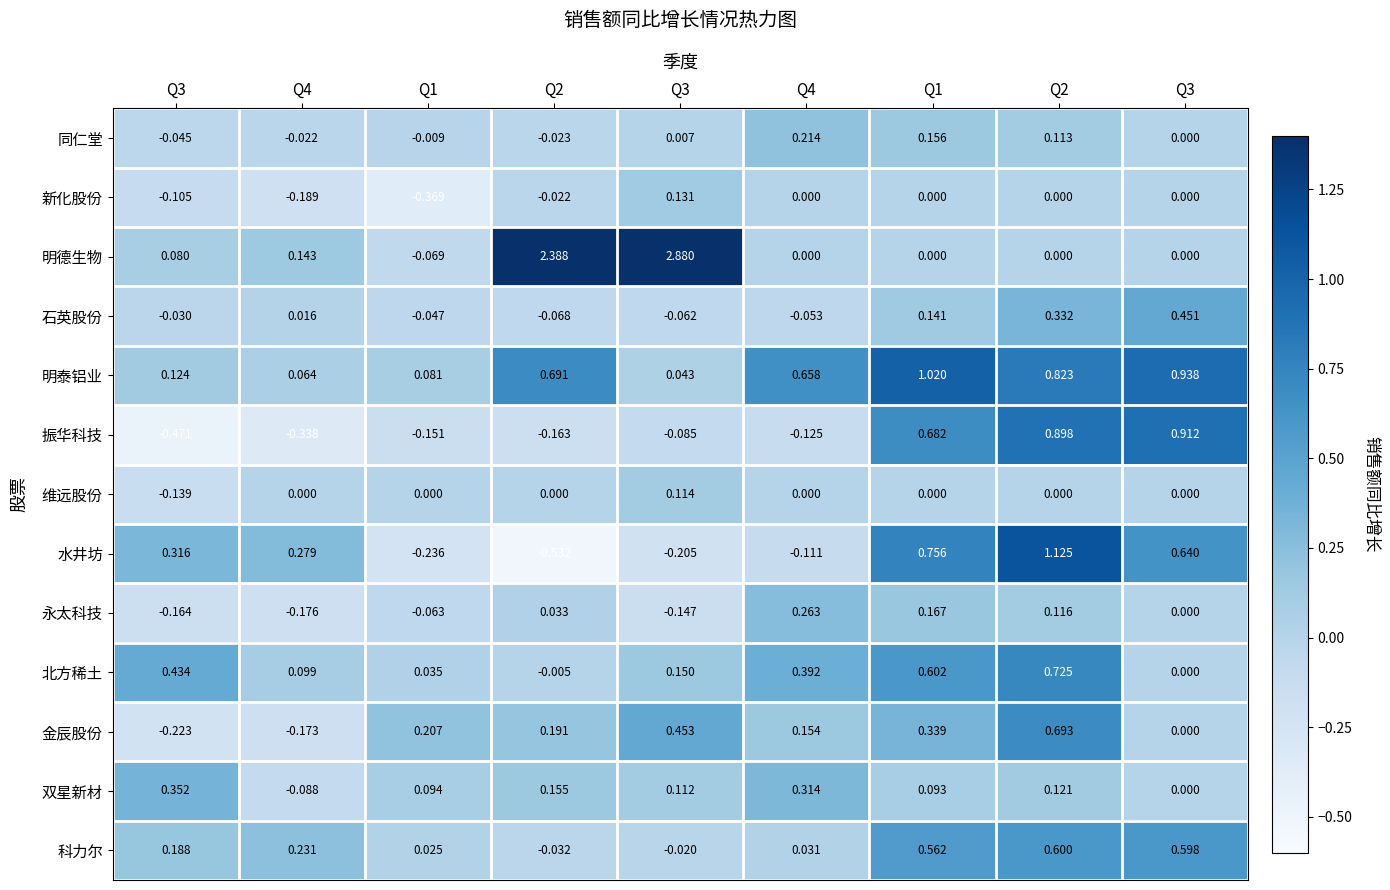

Reading left to right, extract all data points from this chart.

同仁堂: Q3=-0.0	Q4=-0.0	Q1=-0.0	Q2=-0.0	Q3=0.0	Q4=0.2	Q1=0.2	Q2=0.1	Q3=0.0
新化股份: Q3=-0.1	Q4=-0.2	Q1=-0.4	Q2=-0.0	Q3=0.1	Q4=0.0	Q1=0.0	Q2=0.0	Q3=0.0
明德生物: Q3=0.1	Q4=0.1	Q1=-0.1	Q2=2.4	Q3=2.9	Q4=0.0	Q1=0.0	Q2=0.0	Q3=0.0
石英股份: Q3=-0.0	Q4=0.0	Q1=-0.0	Q2=-0.1	Q3=-0.1	Q4=-0.1	Q1=0.1	Q2=0.3	Q3=0.5
明泰铝业: Q3=0.1	Q4=0.1	Q1=0.1	Q2=0.7	Q3=0.0	Q4=0.7	Q1=1.0	Q2=0.8	Q3=0.9
振华科技: Q3=-0.5	Q4=-0.3	Q1=-0.2	Q2=-0.2	Q3=-0.1	Q4=-0.1	Q1=0.7	Q2=0.9	Q3=0.9
维远股份: Q3=-0.1	Q4=0.0	Q1=0.0	Q2=0.0	Q3=0.1	Q4=0.0	Q1=0.0	Q2=0.0	Q3=0.0
水井坊: Q3=0.3	Q4=0.3	Q1=-0.2	Q2=-0.5	Q3=-0.2	Q4=-0.1	Q1=0.8	Q2=1.1	Q3=0.6
永太科技: Q3=-0.2	Q4=-0.2	Q1=-0.1	Q2=0.0	Q3=-0.1	Q4=0.3	Q1=0.2	Q2=0.1	Q3=0.0
北方稀土: Q3=0.4	Q4=0.1	Q1=0.0	Q2=-0.0	Q3=0.1	Q4=0.4	Q1=0.6	Q2=0.7	Q3=0.0
金辰股份: Q3=-0.2	Q4=-0.2	Q1=0.2	Q2=0.2	Q3=0.5	Q4=0.2	Q1=0.3	Q2=0.7	Q3=0.0
双星新材: Q3=0.4	Q4=-0.1	Q1=0.1	Q2=0.2	Q3=0.1	Q4=0.3	Q1=0.1	Q2=0.1	Q3=0.0
科力尔: Q3=0.2	Q4=0.2	Q1=0.0	Q2=-0.0	Q3=-0.0	Q4=0.0	Q1=0.6	Q2=0.6	Q3=0.6